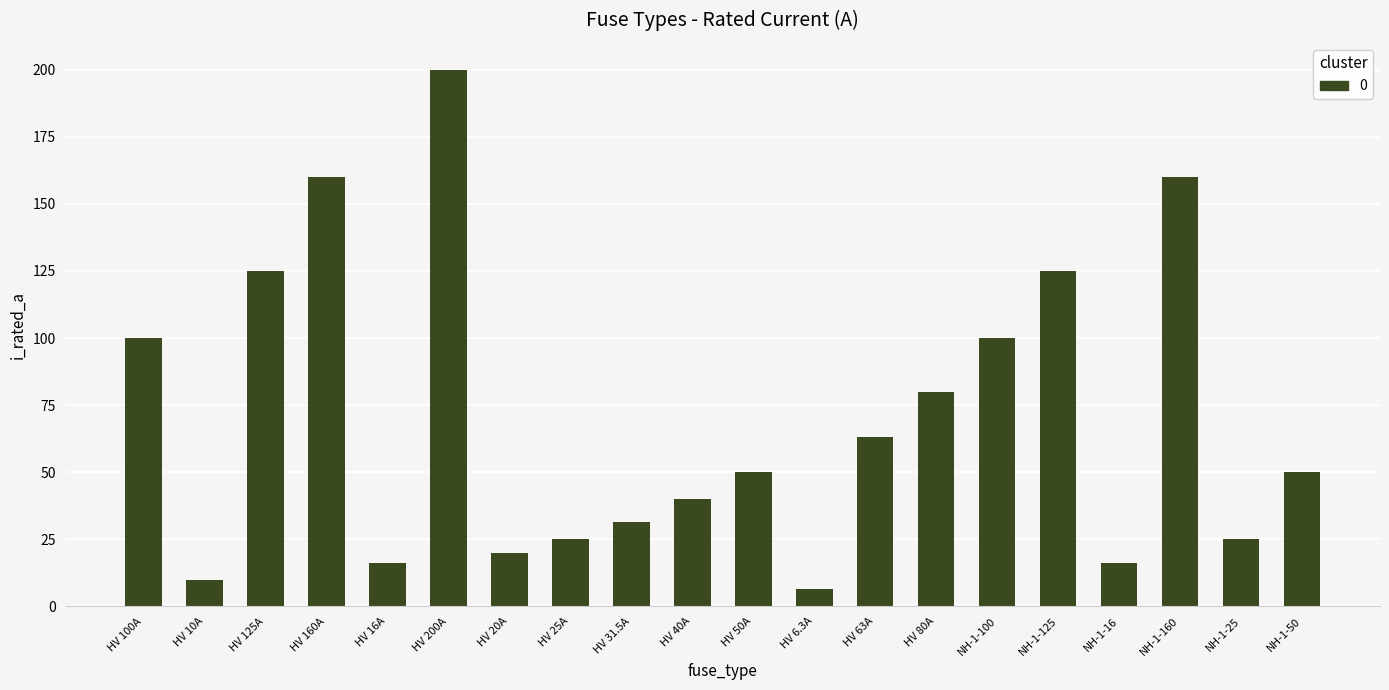

Are the bars horizontal?

No